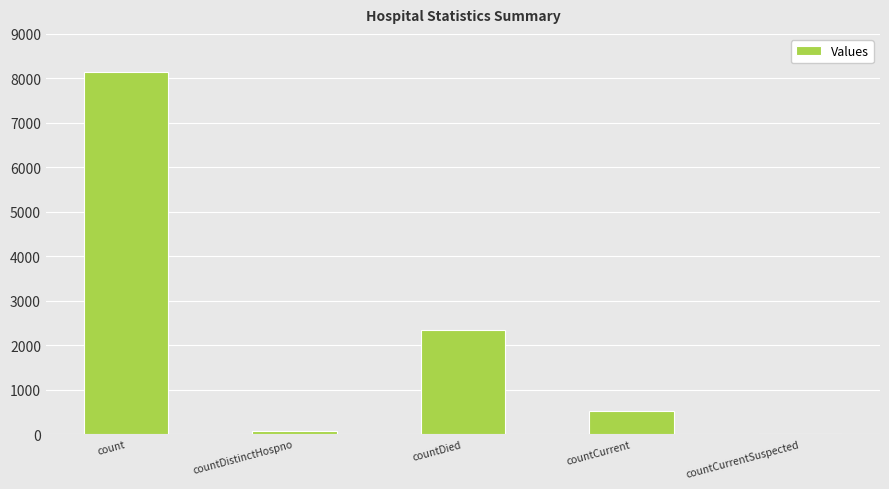

Between countCurrent and count, which is larger?

count